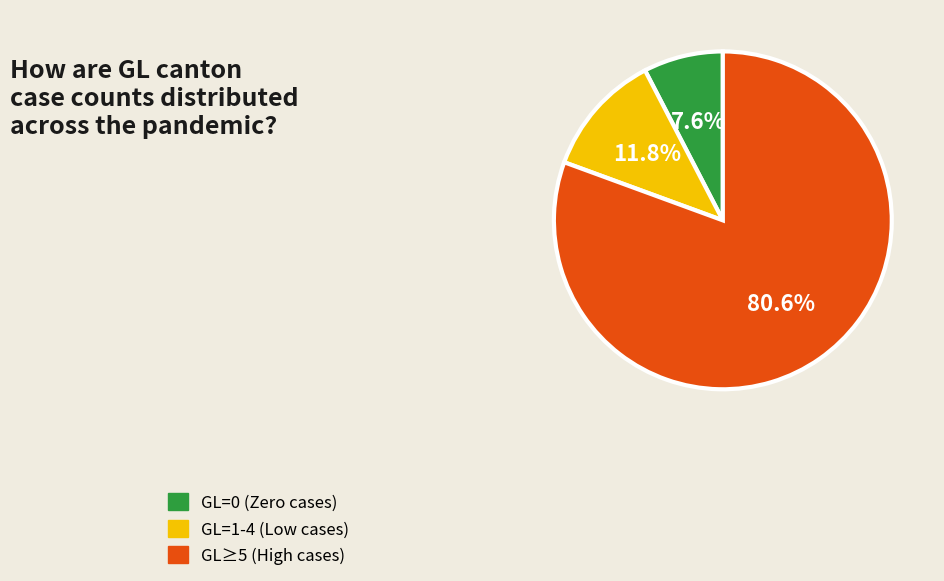

Which category has the biggest portion of the pie?

GL≥5 (High cases)